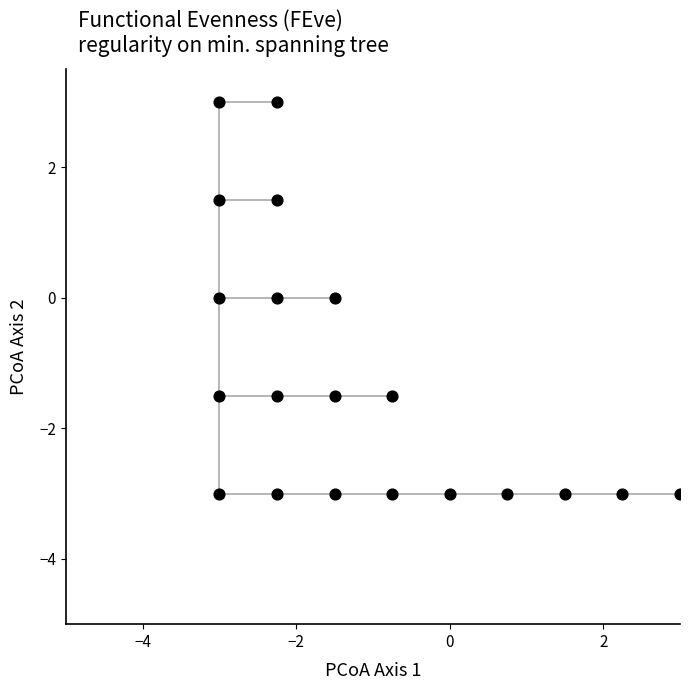

What is the range of Y values (max minus min)?

6.0